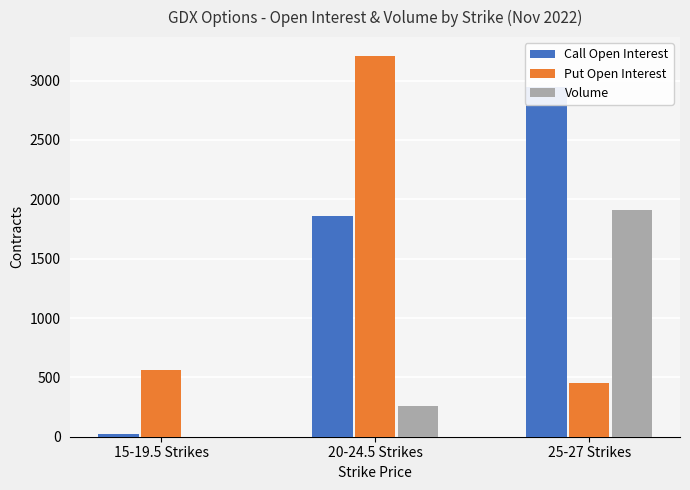

What is the average value of the Volume series?

723